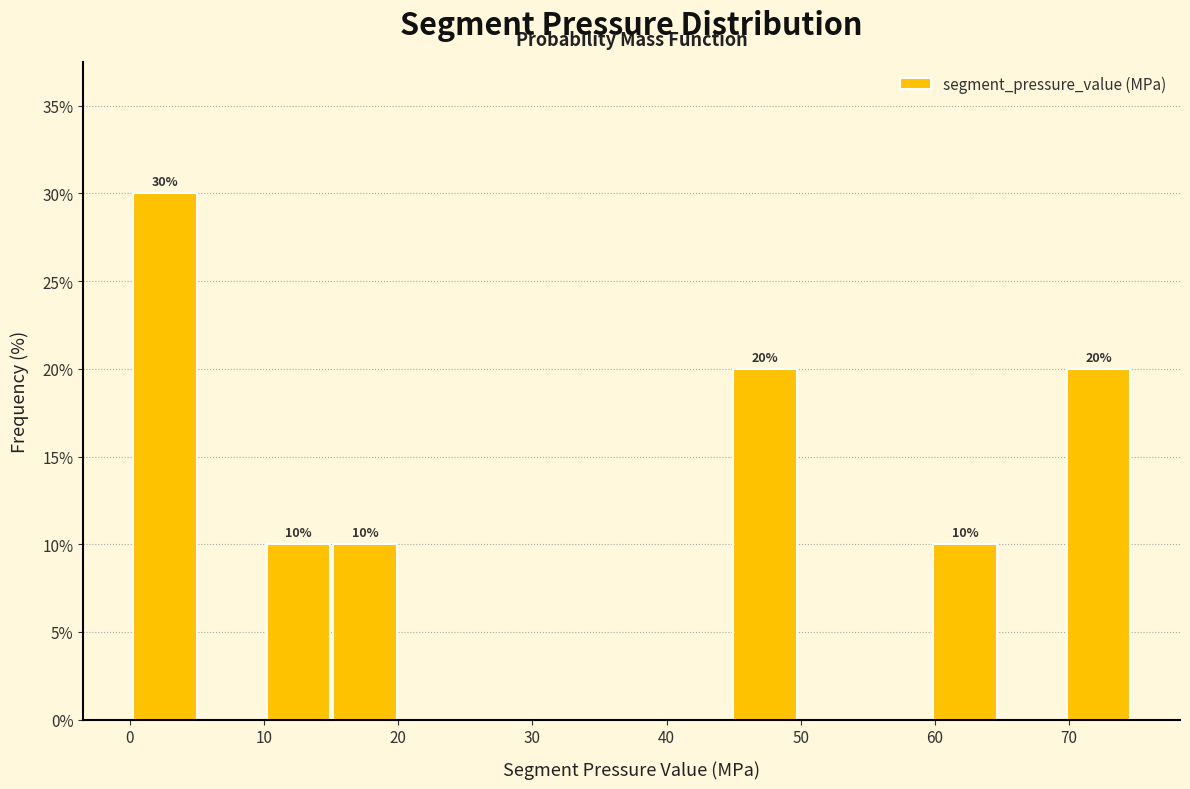

Over which range of the x-axis is the bar tallest?

0 to 5